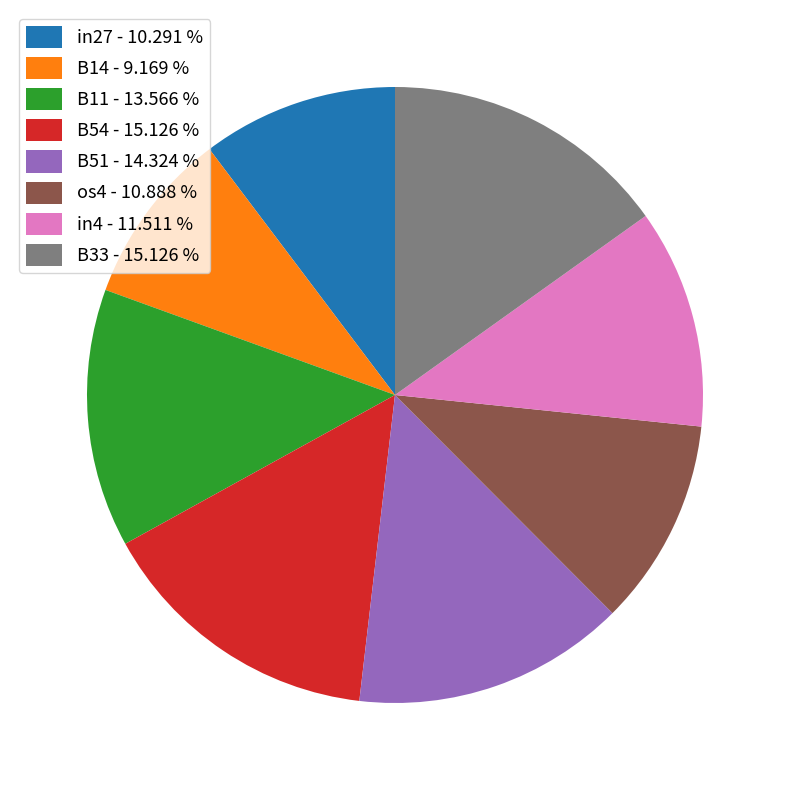

Which slice is the smallest?

B14